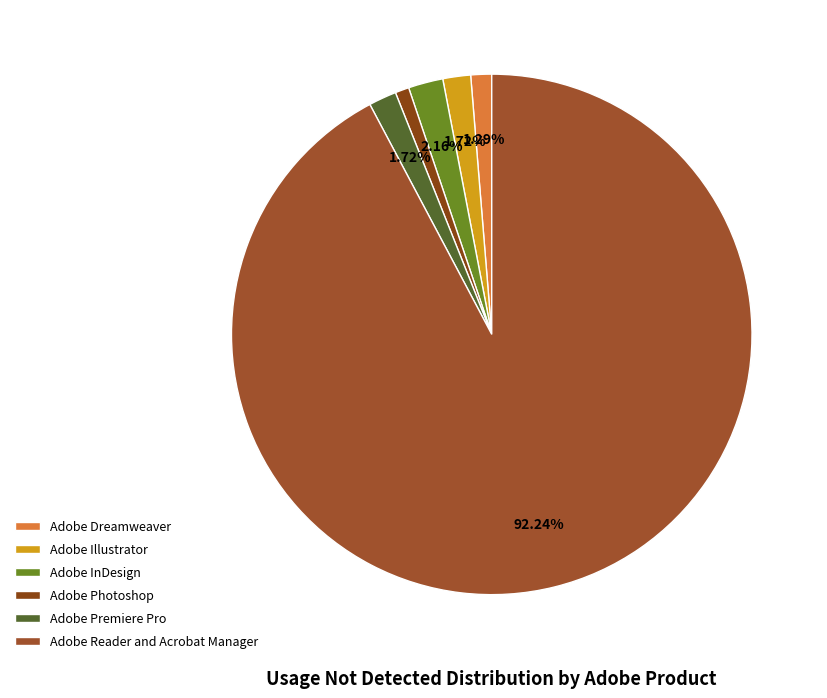

To the nearest percent, what portion does Adobe Dreamweaver represent?

1%